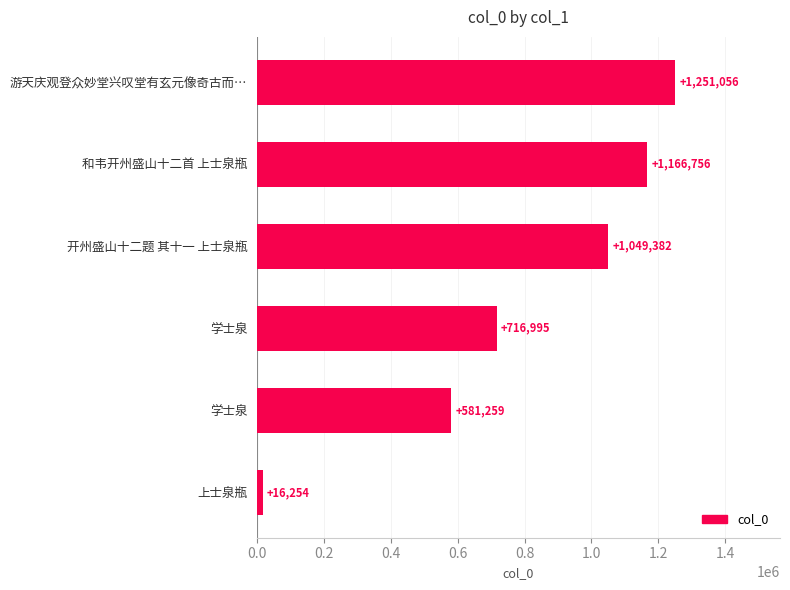

Count the number of categories in the chart.

6